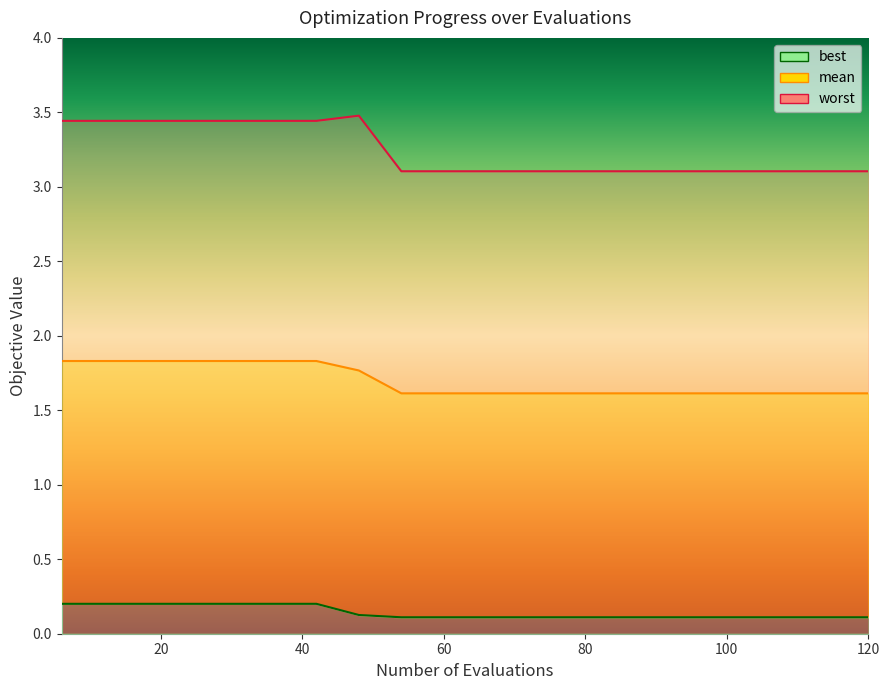

At which label does worst reach its peak?

48